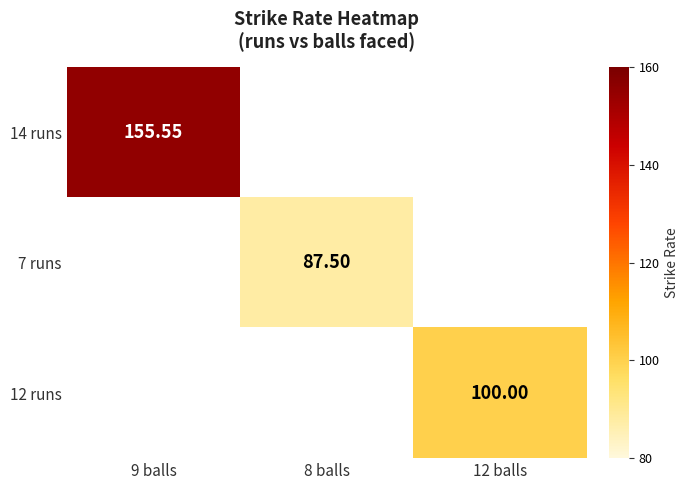

Is the value of 14 runs at 9 balls greater than the value of 12 runs at 12 balls?

Yes